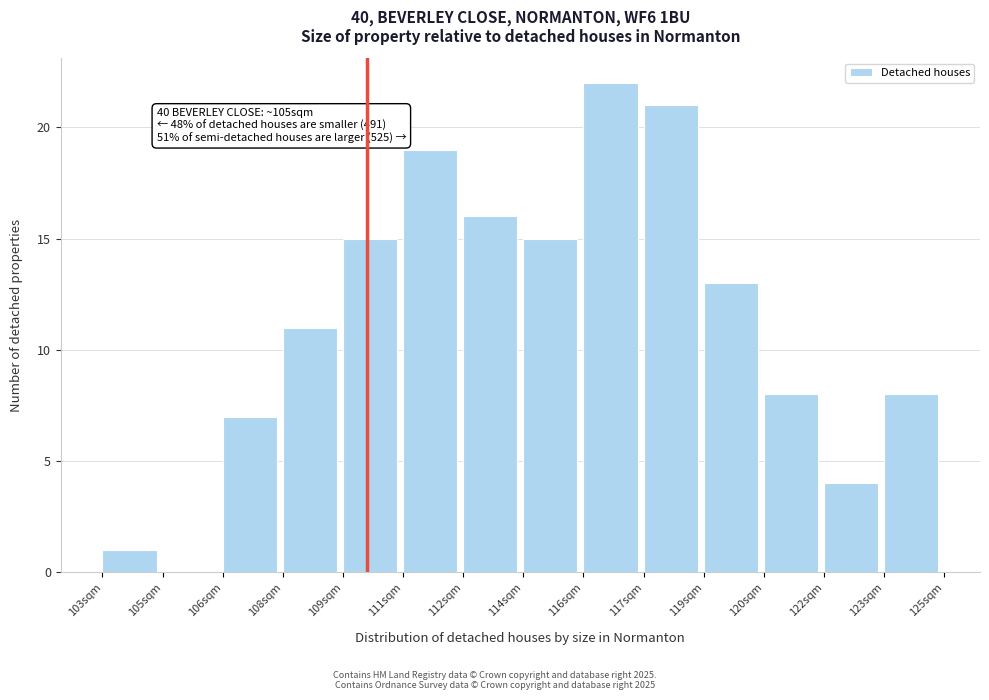

Reading left to right, list all the values displayed in this chart.

103sqm=1	105sqm=0	106sqm=7	108sqm=11	109sqm=15	111sqm=19	112sqm=16	114sqm=15	116sqm=22	117sqm=21	119sqm=13	120sqm=8	122sqm=4	123sqm=8